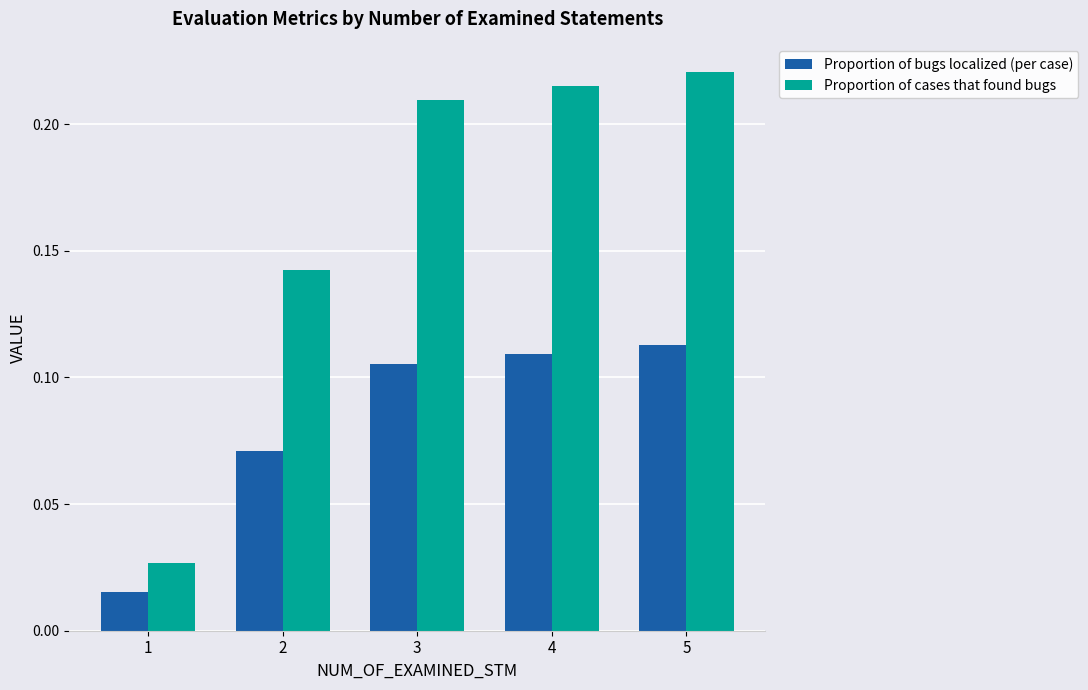

How many bars are there in each group?

2